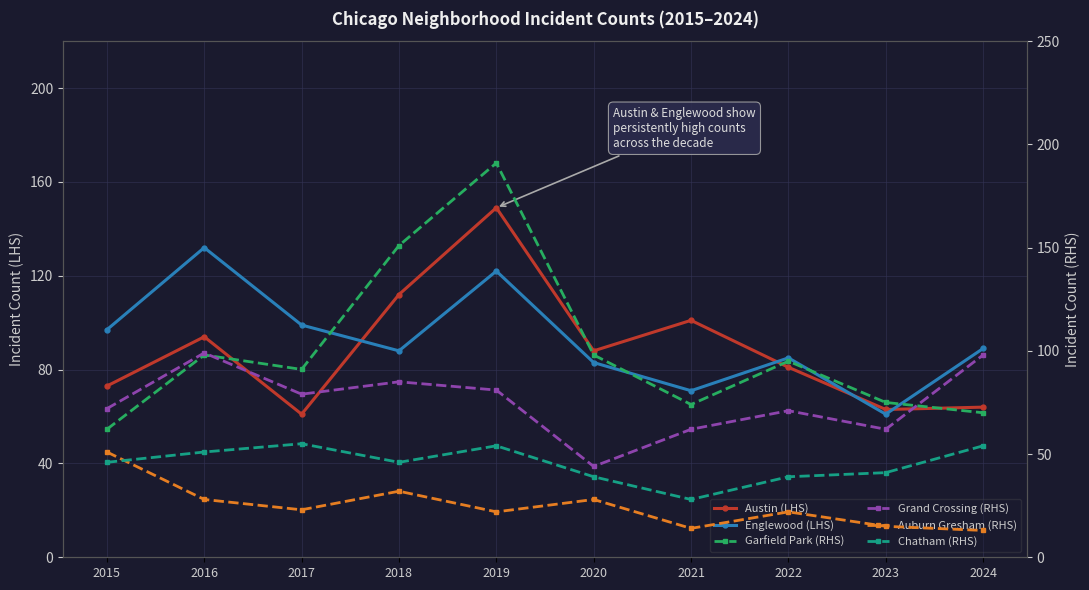

Between 2020 and 2017, which is larger?

2020